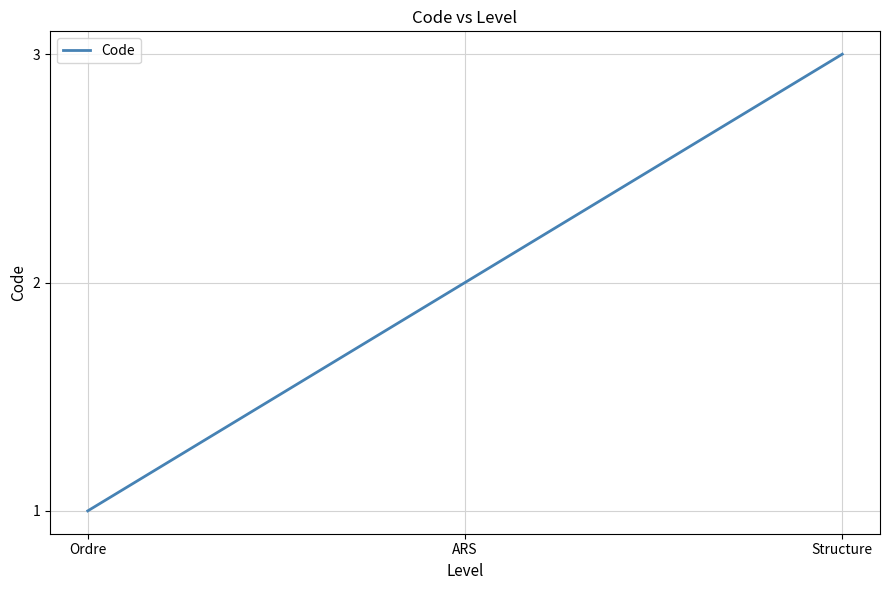

List the labels in order of value, largest first.

Structure, ARS, Ordre